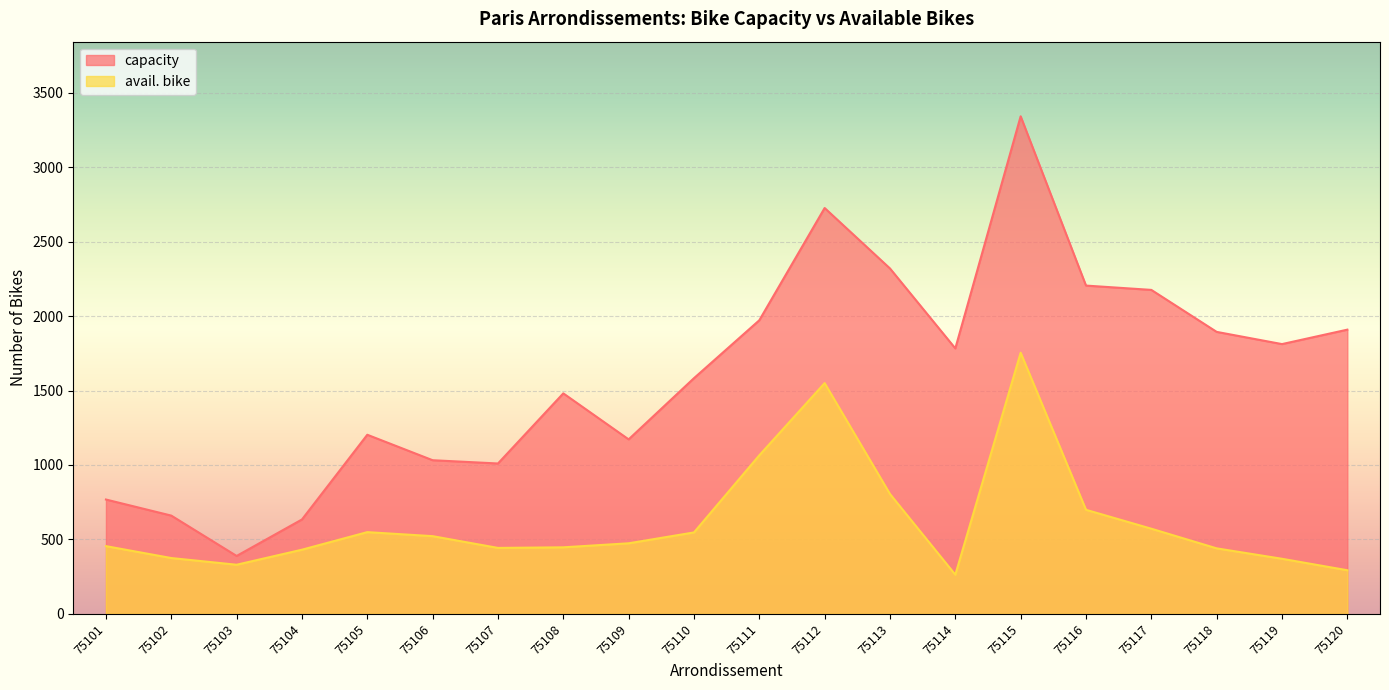

What is the difference between the second highest and minimum values in the avail. bike series?

1287